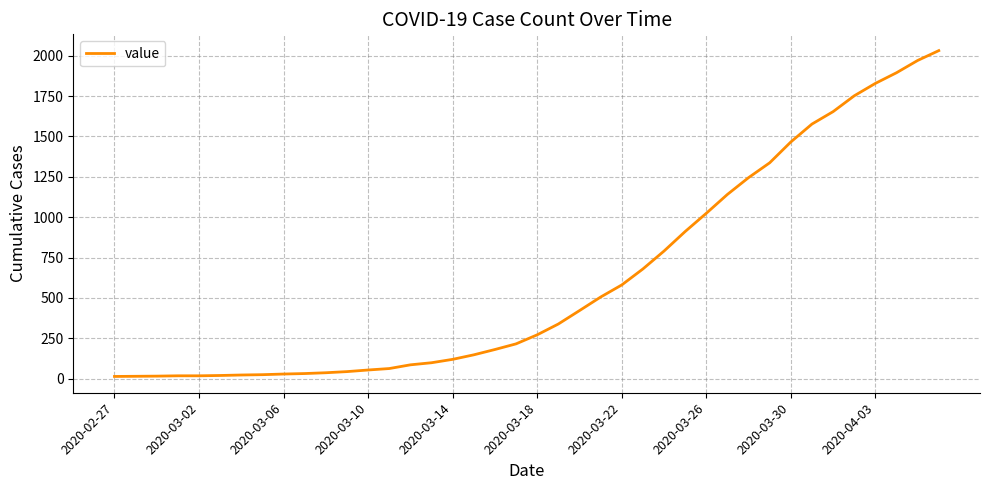

What is the maximum value shown in the chart?

2032